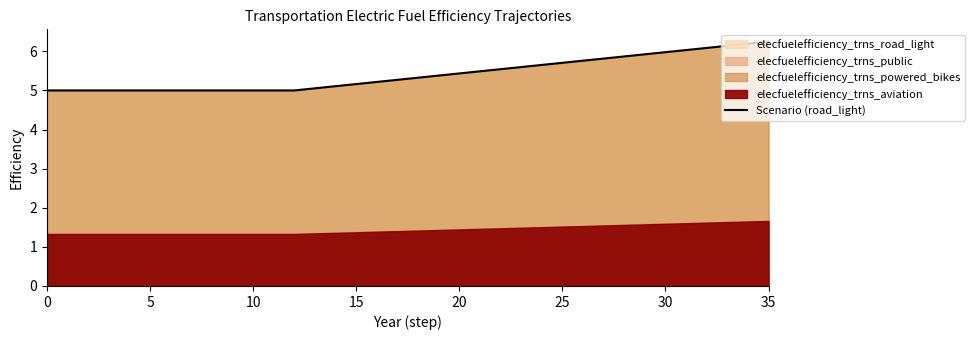

Read the value at 13.

5.1